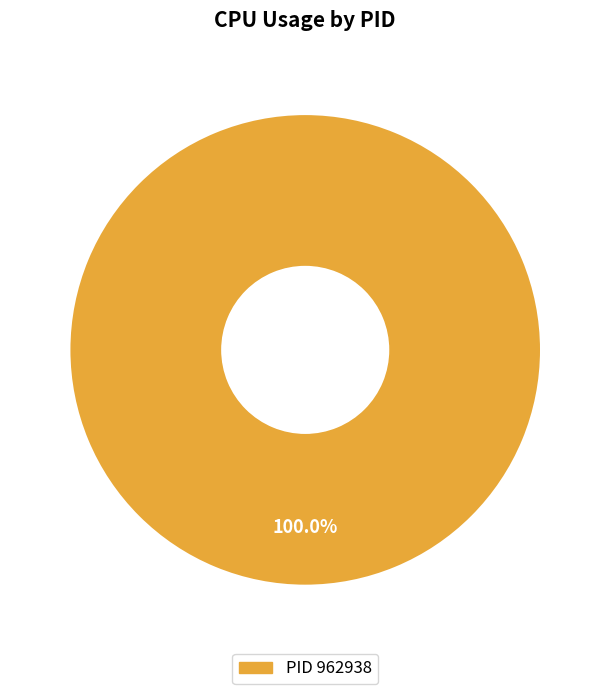

Does any single category account for the majority?

Yes